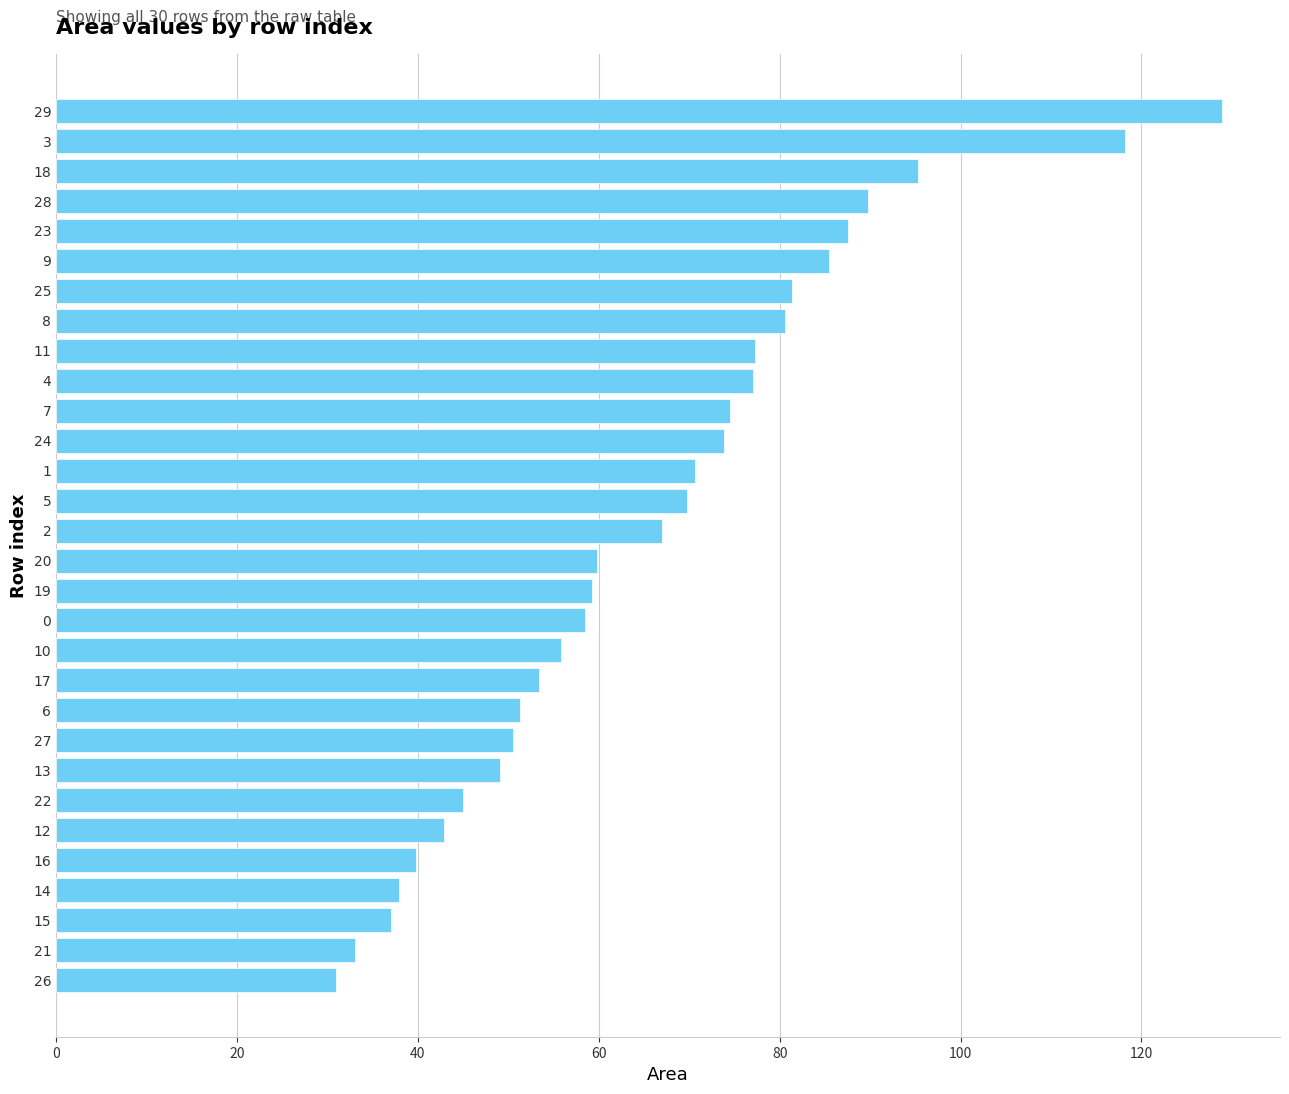

The value at 12 is 19.7. True or false?

False